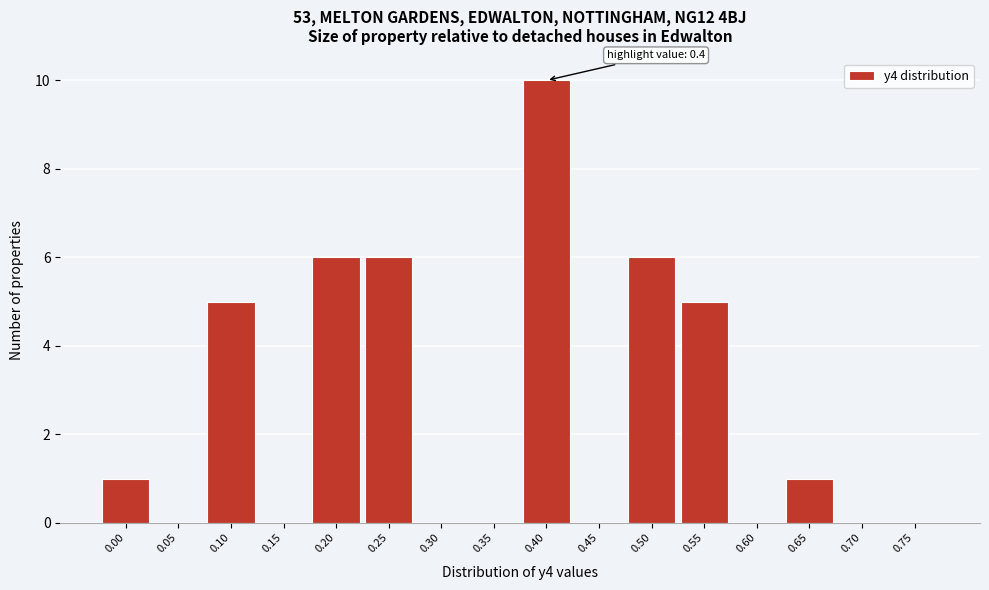

Reading left to right, list all the values displayed in this chart.

0.00=1	0.05=0	0.10=5	0.15=0	0.20=6	0.25=6	0.30=0	0.35=0	0.40=10	0.45=0	0.50=6	0.55=5	0.60=0	0.65=1	0.70=0	0.75=0